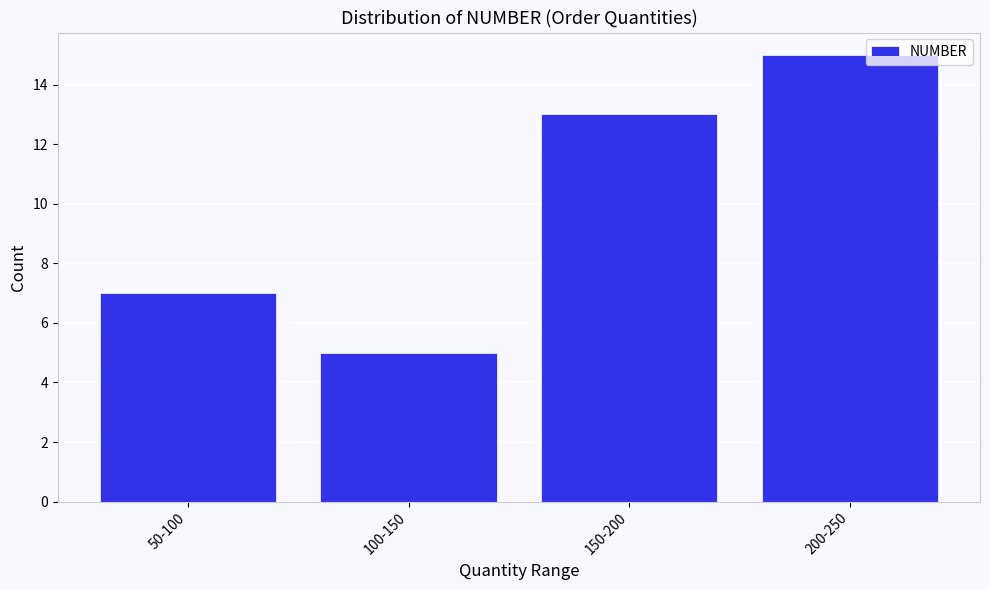

Reading left to right, transcribe all the data shown in this chart.

50-100=7	100-150=5	150-200=13	200-250=15